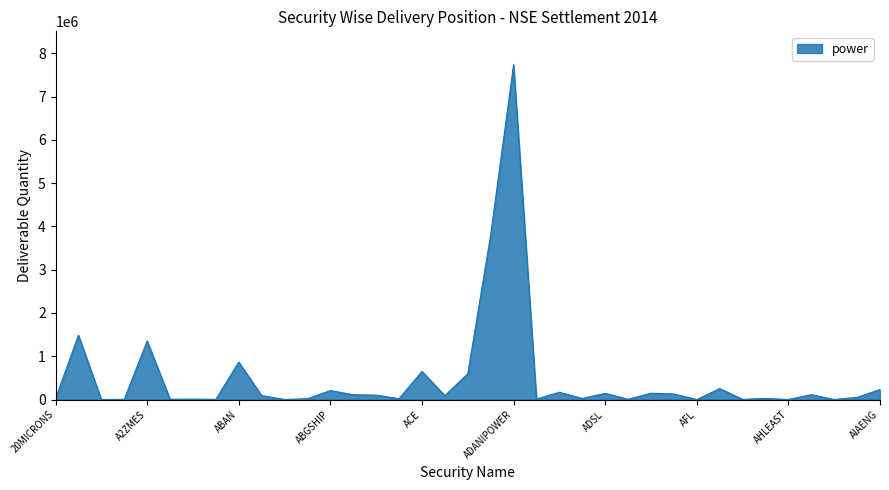

What is the greatest value displayed?

7734945